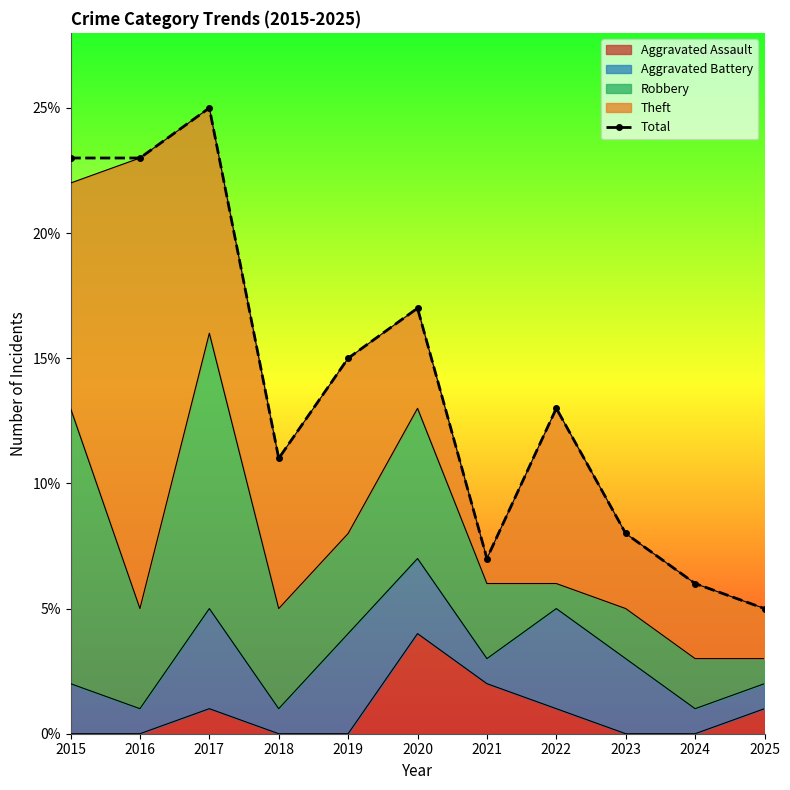

What is the minimum value shown in the chart?

5